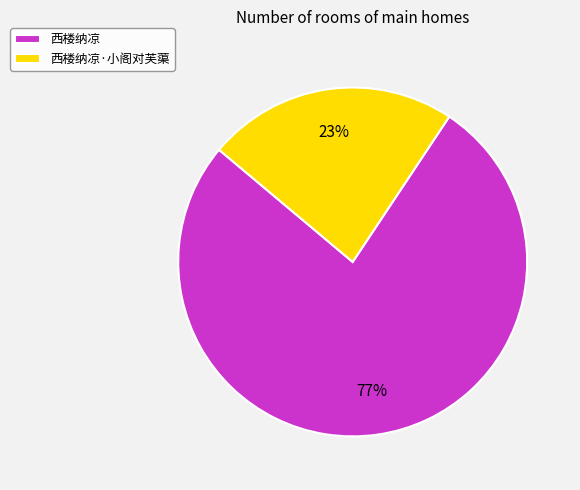

How many slices are in this pie chart?

2